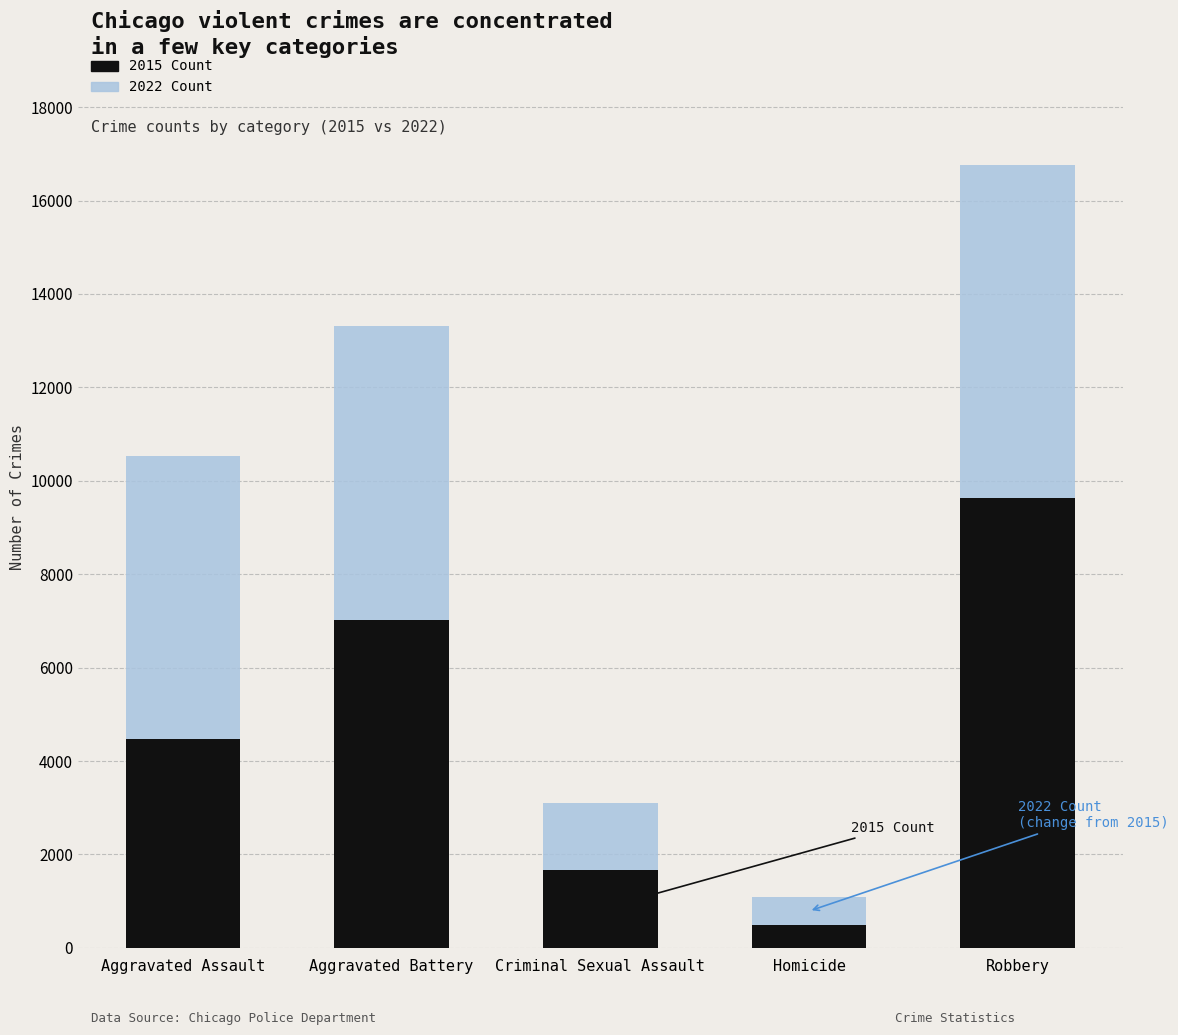

What is the lowest value of the 2015 Count series?

496